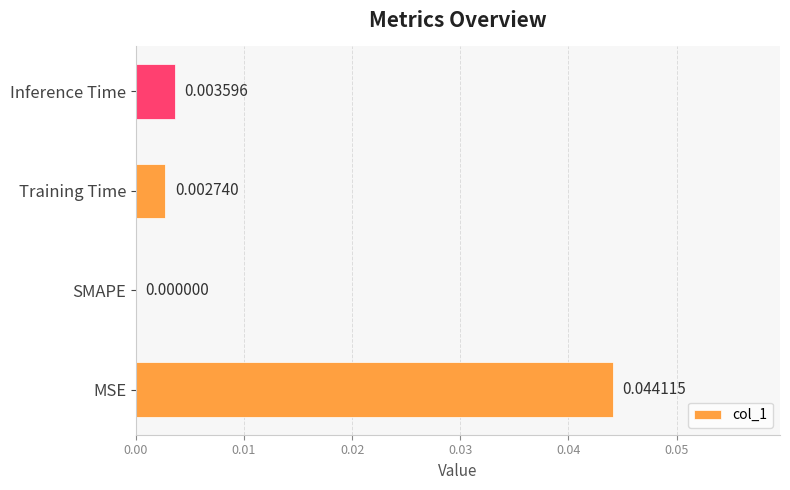

Between SMAPE and Training Time, which is larger?

Training Time